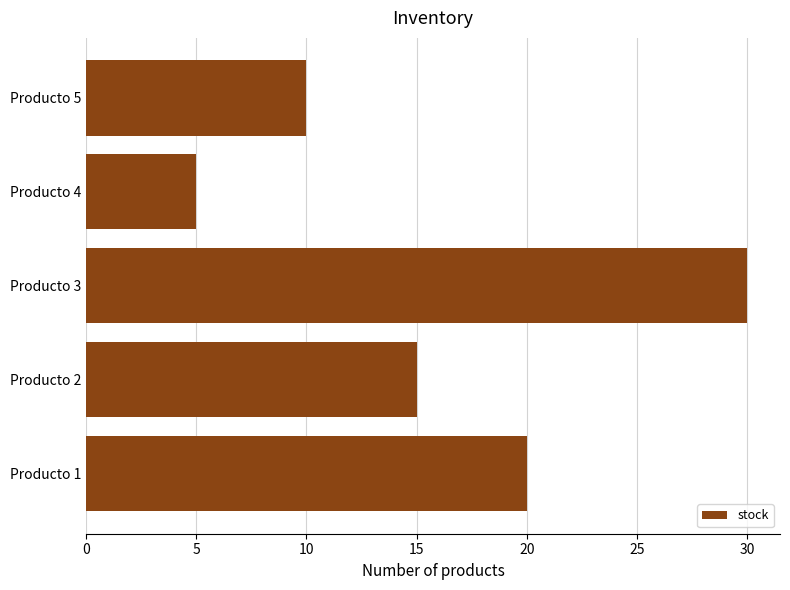

Rank the categories by value from highest to lowest.

Producto 3, Producto 1, Producto 2, Producto 5, Producto 4